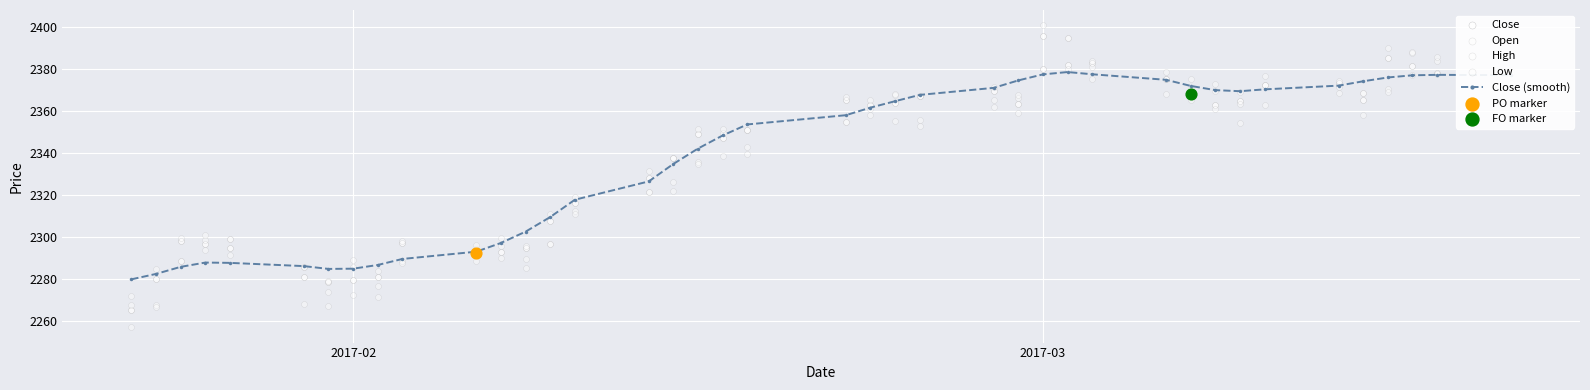

What are all the series names shown in the legend?

Close (smooth), Close, Open, High, Low